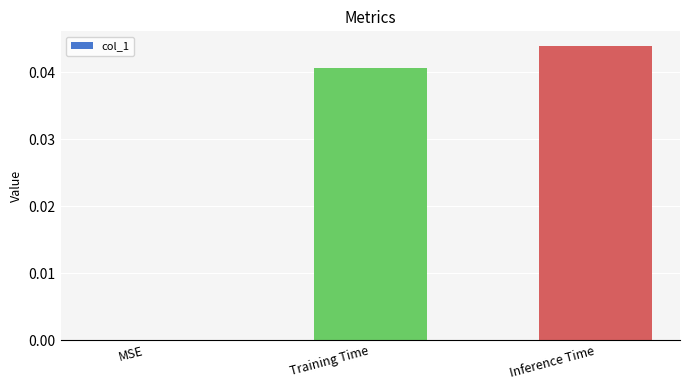

Which category has the highest value across all series?

Inference Time